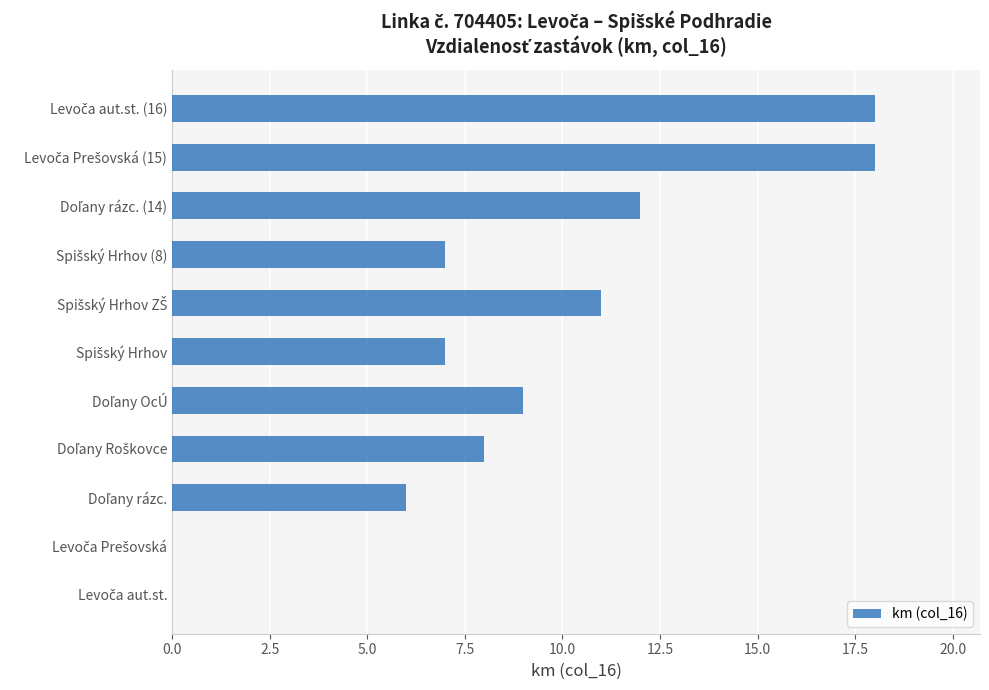

What is the maximum value shown in the chart?

18